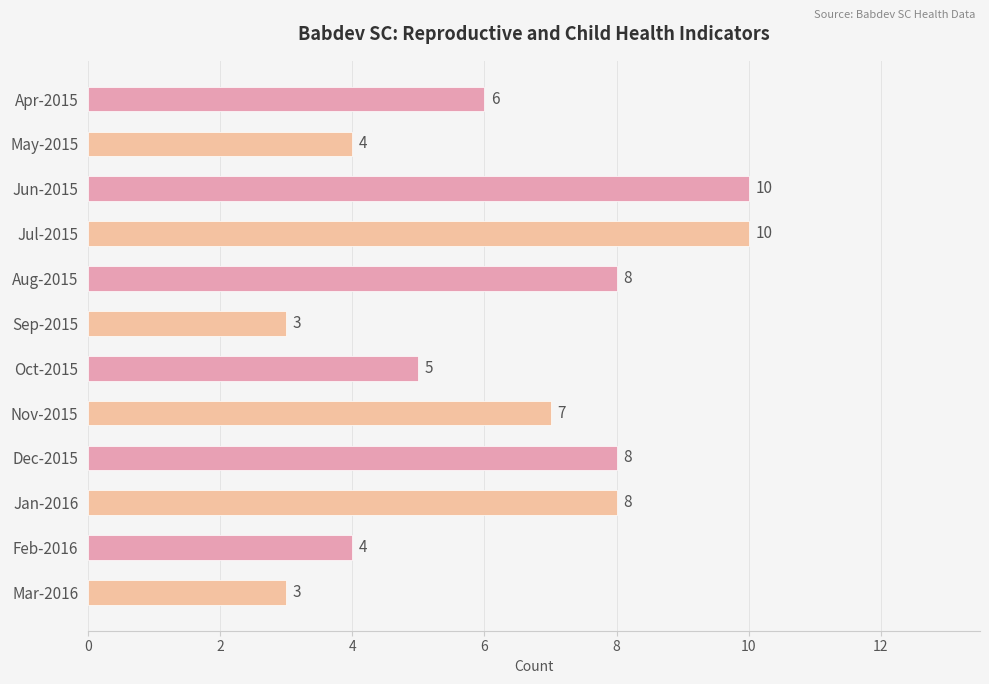

What is the average value?

6